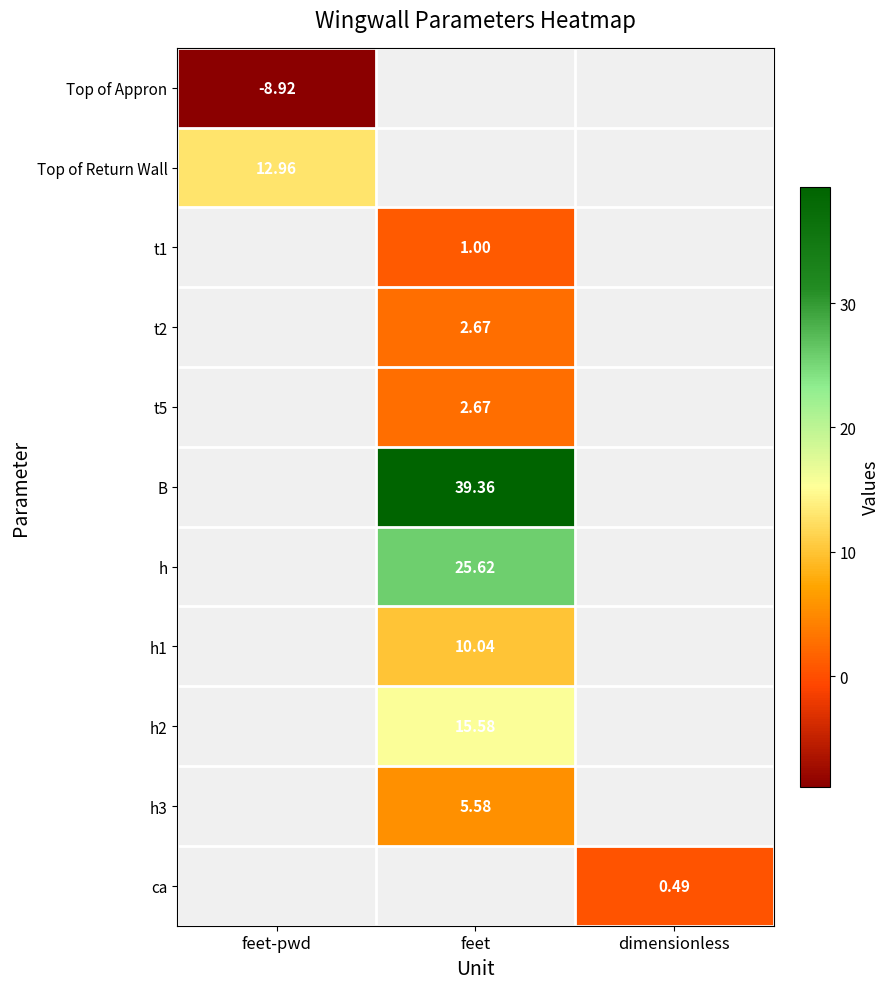

The value of Top of Return Wall at feet-pwd is 9.0. True or false?

False